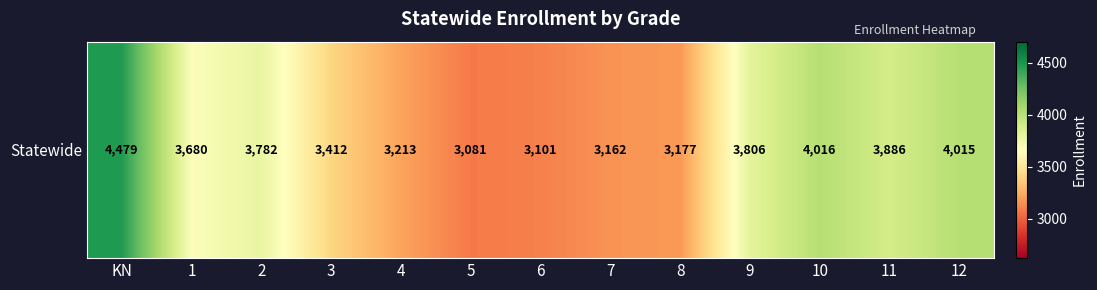

What is the change in value from 7 to 11?

+724